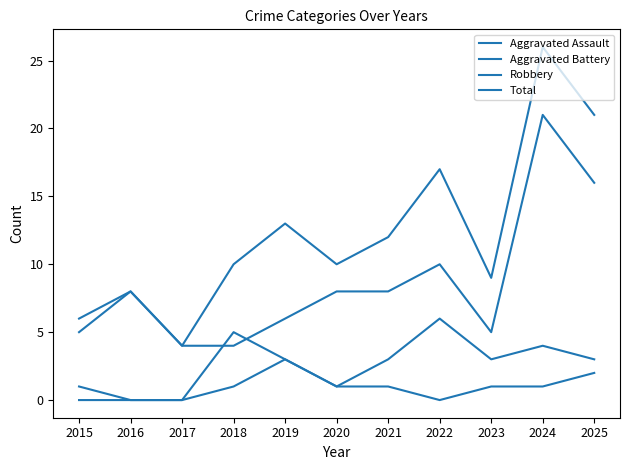

Which series has the largest total across all categories?

Total